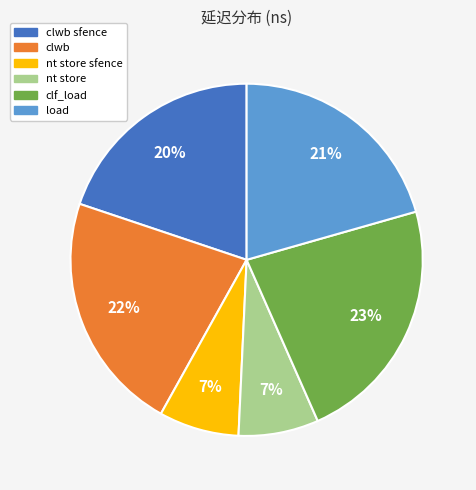

To the nearest percent, what percentage of the pie is nt store?

7%